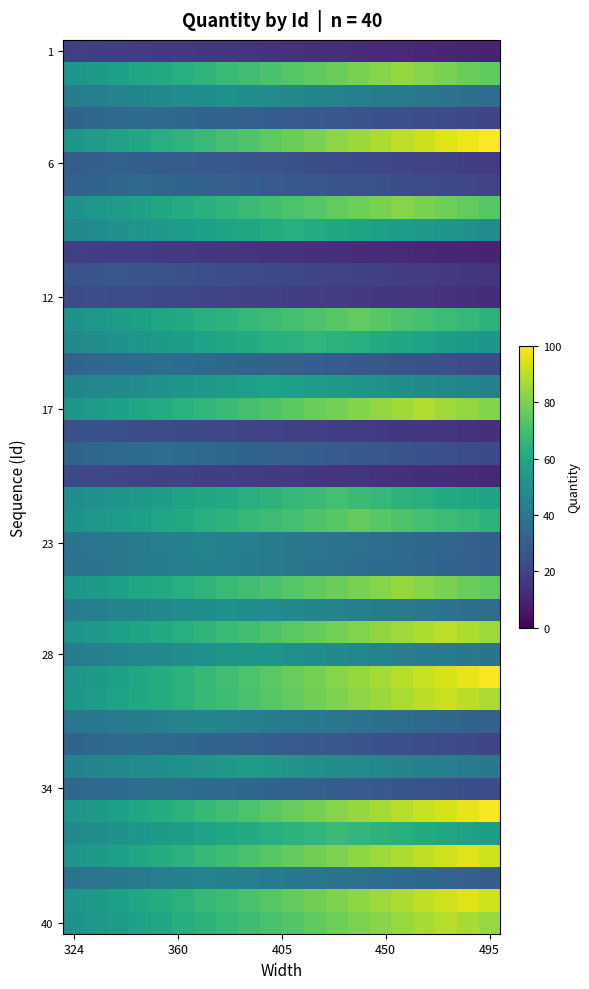

What is the greatest value displayed?

100.0